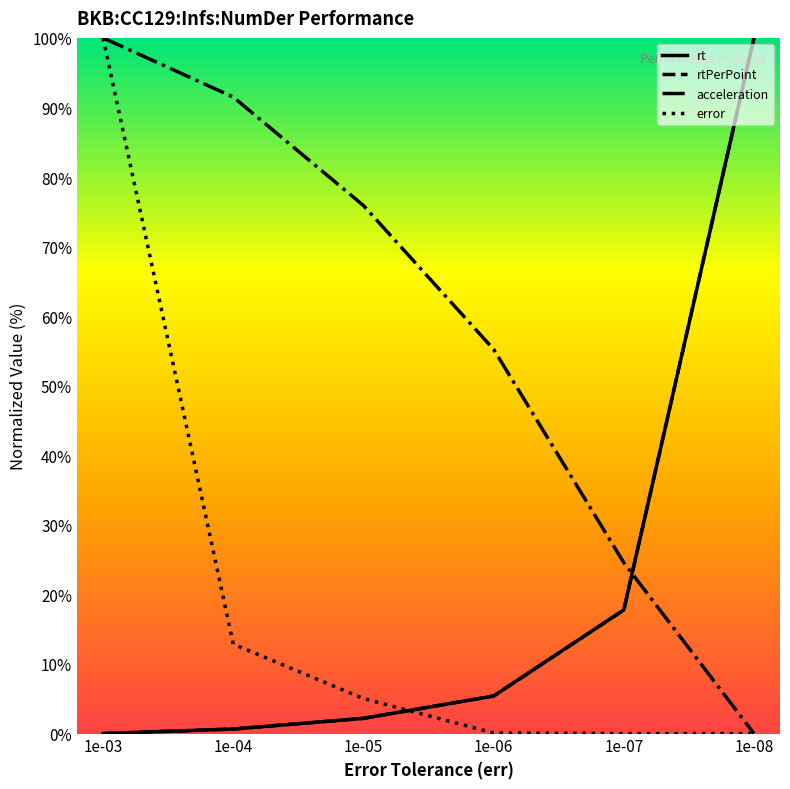

Does the chart have visible grid lines?

No